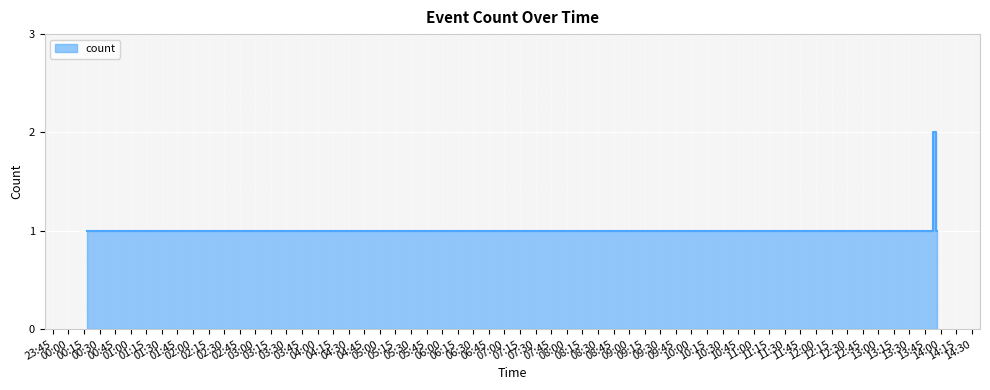

How many lines are shown in the chart?

1